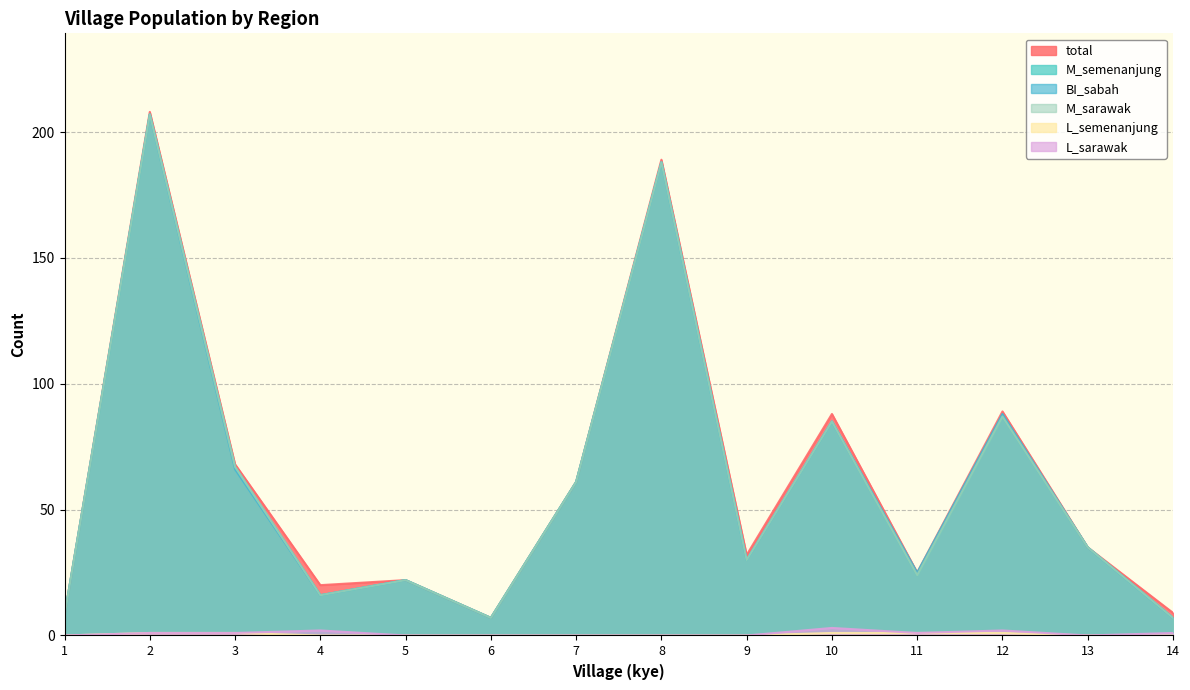

True or false: M_semenanjung has a value of 63 at 8.

False